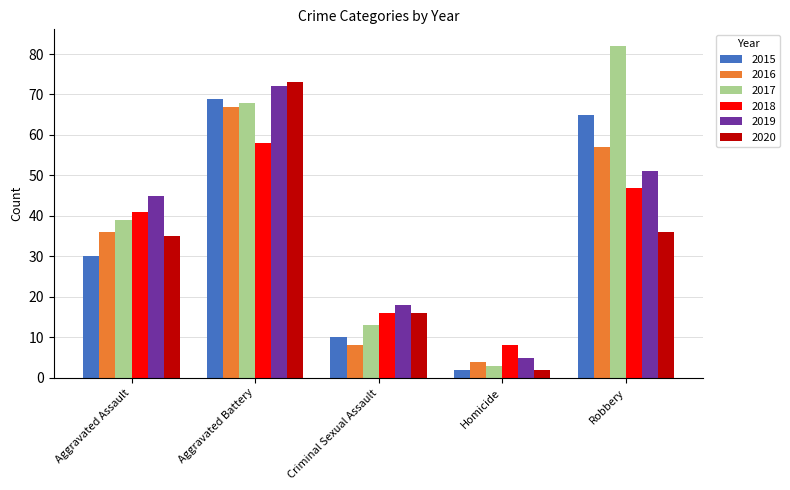

Which series has the largest range (max minus min)?

2017